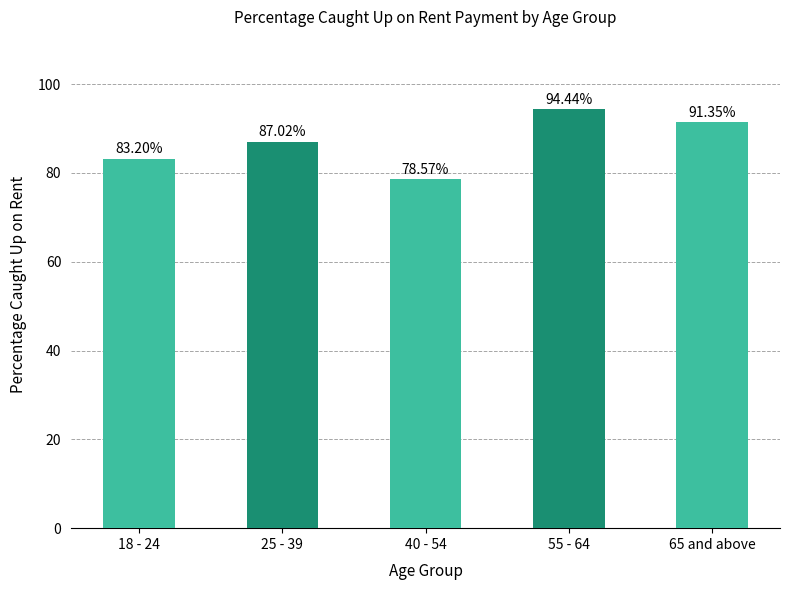

List the labels in order of value, smallest first.

40 - 54, 18 - 24, 25 - 39, 65 and above, 55 - 64